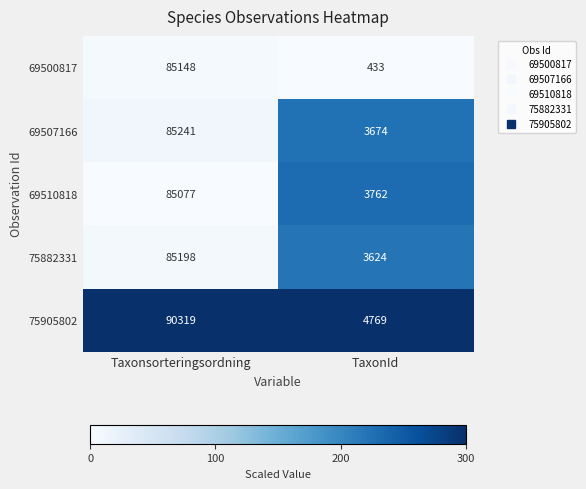

The value of 69510818 at Taxonsorteringsordning is 116195. True or false?

False